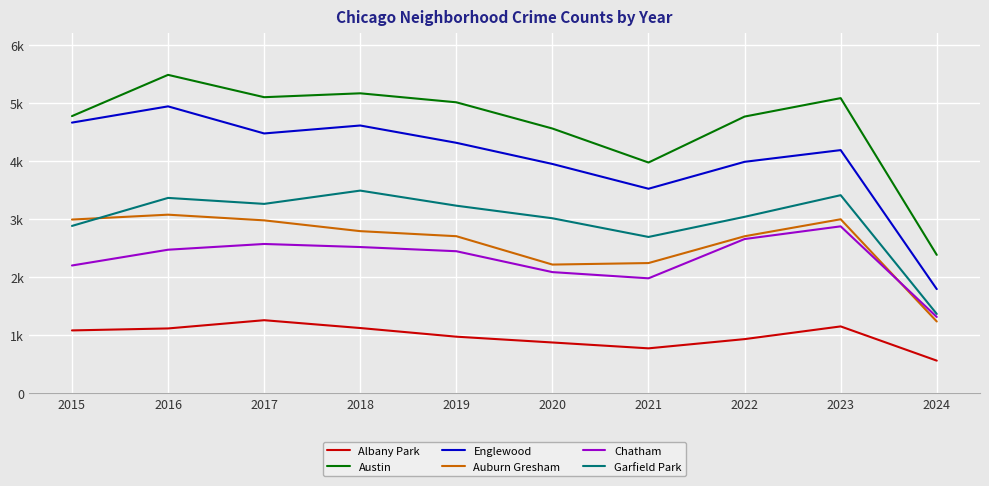

True or false: Auburn Gresham has more than 1 interior local peaks.

True